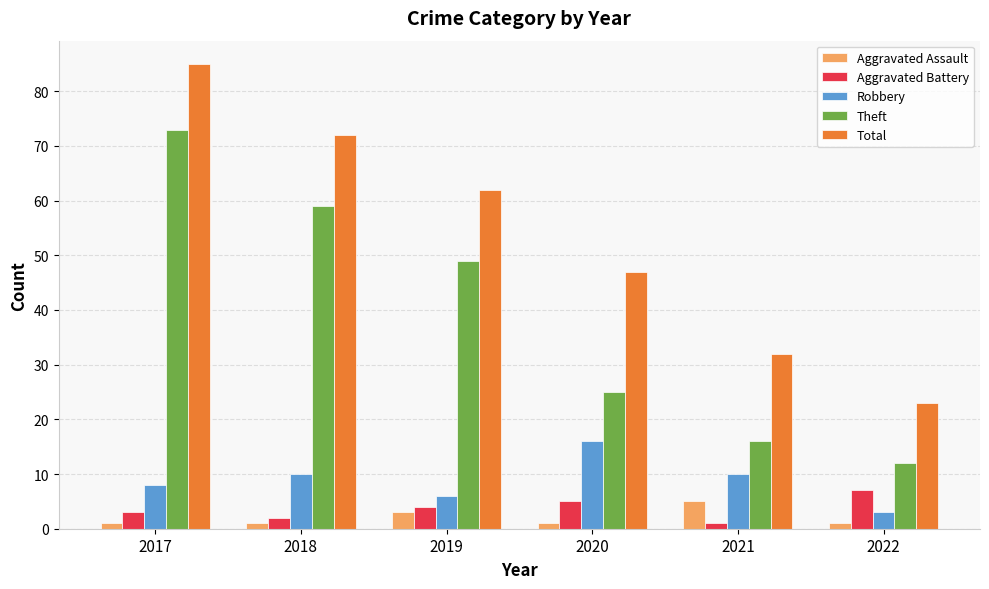

Reading left to right, transcribe all the data shown in this chart.

Aggravated Assault: 1	1	3	1	5	1
Aggravated Battery: 3	2	4	5	1	7
Robbery: 8	10	6	16	10	3
Theft: 73	59	49	25	16	12
Total: 85	72	62	47	32	23